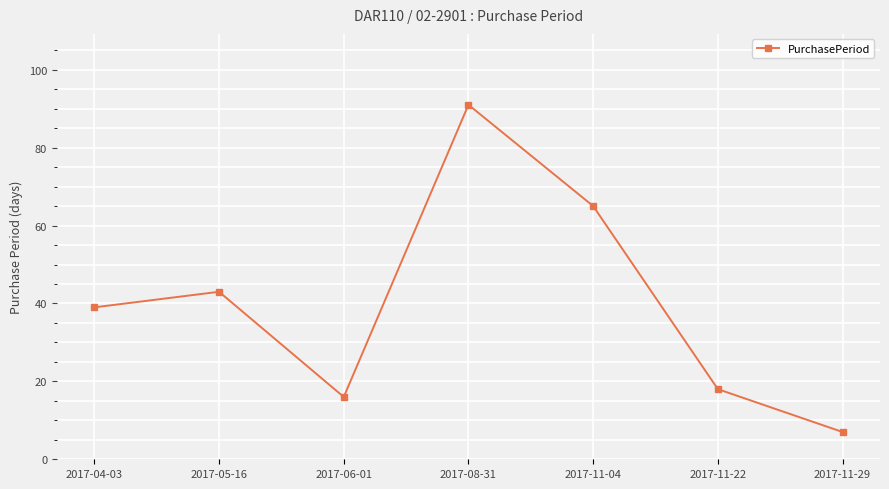

Between 2017-11-22 and 2017-05-16, which is larger?

2017-05-16